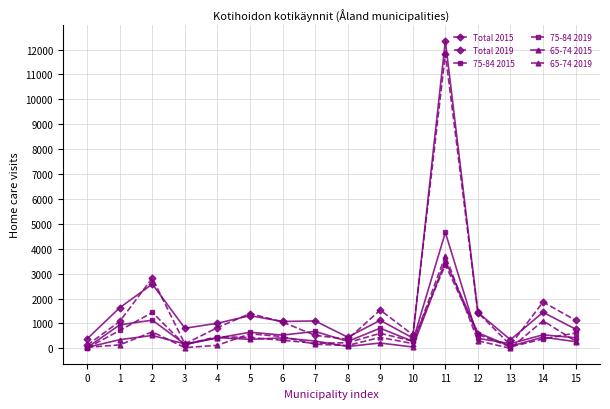

What is the maximum value shown in the chart?

12352